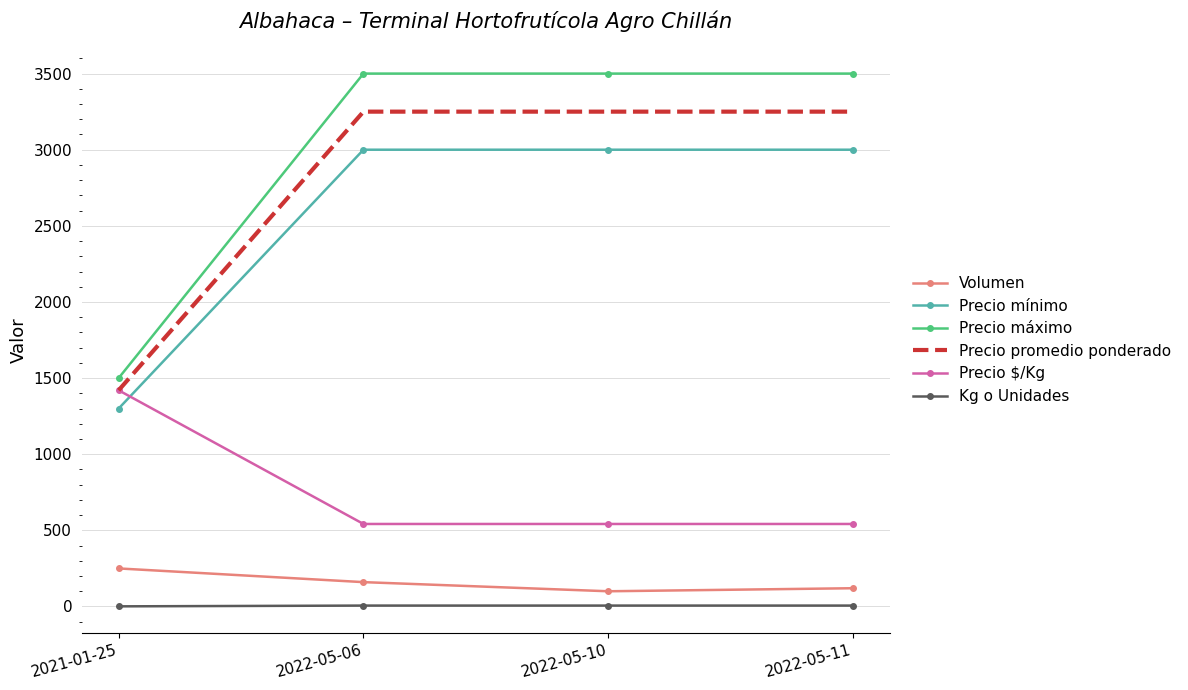

How many Kg o Unidades values are between 6 and 7?

3